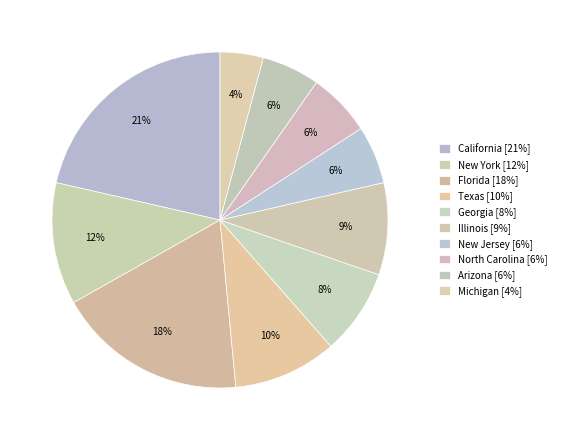

Which has a higher value, Georgia or New Jersey?

Georgia